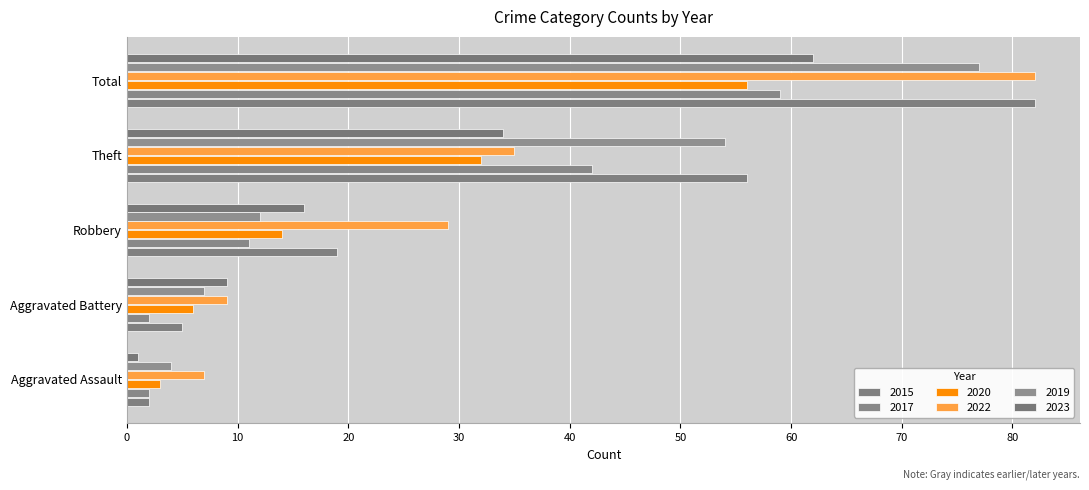

What is the difference between the second highest and second lowest values in the 2020 series?

26